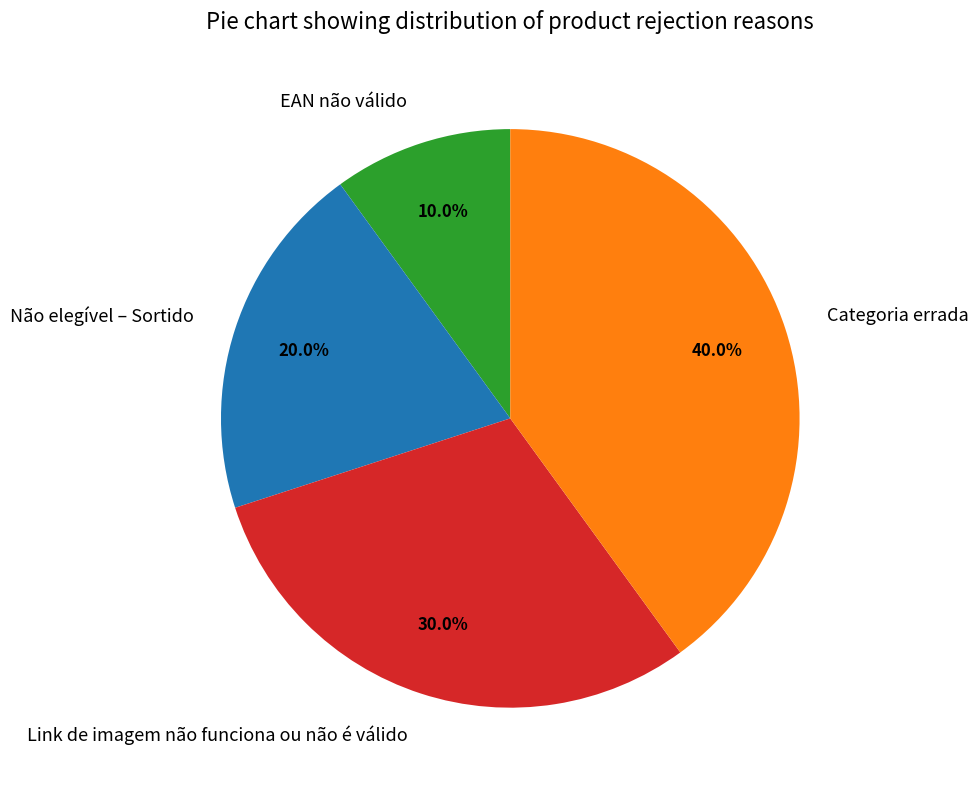

Does Não elegível – Sortido account for over 50% of the chart?

No